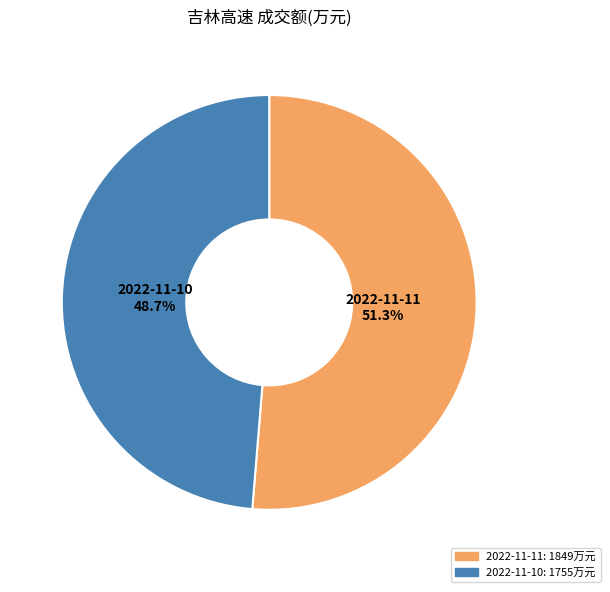

Approximately how many times larger is the value at 2022-11-10 compared to 2022-11-11?

0.9